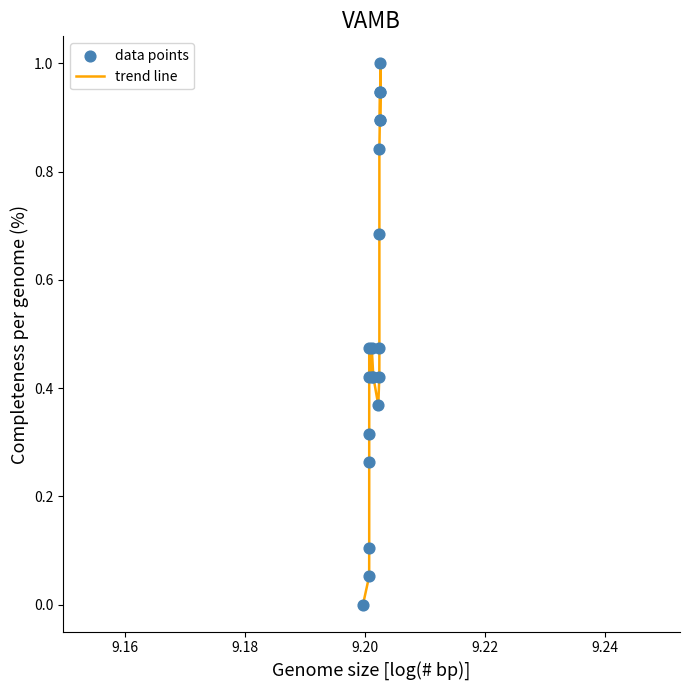

What is the difference between the maximum and minimum values?

1.0